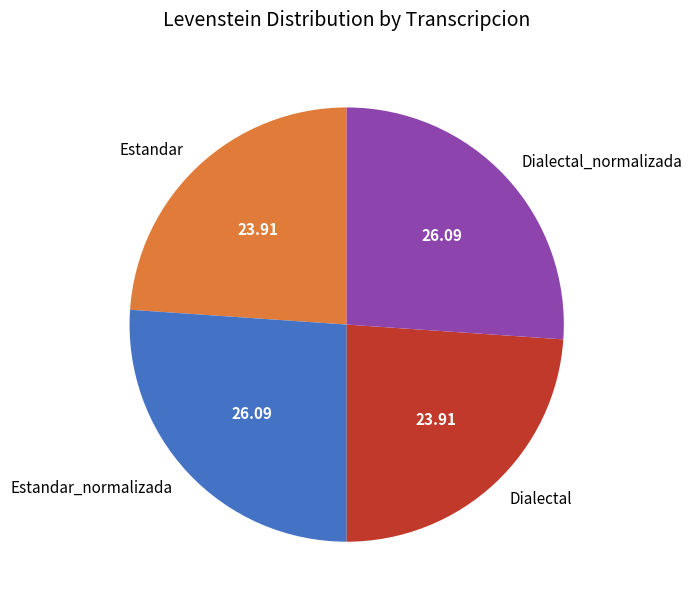

How many segments does this pie chart have?

4